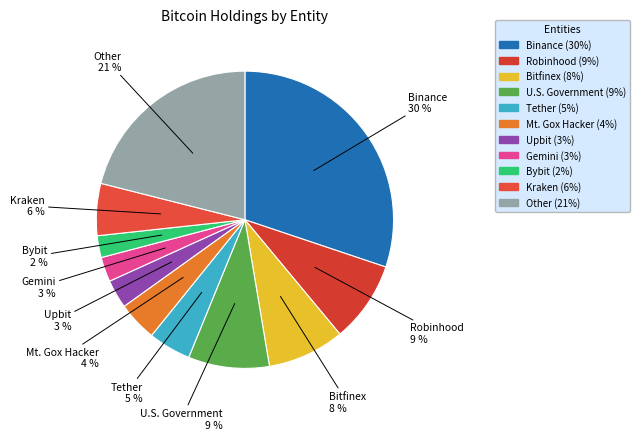

Which slice is the largest?

Binance